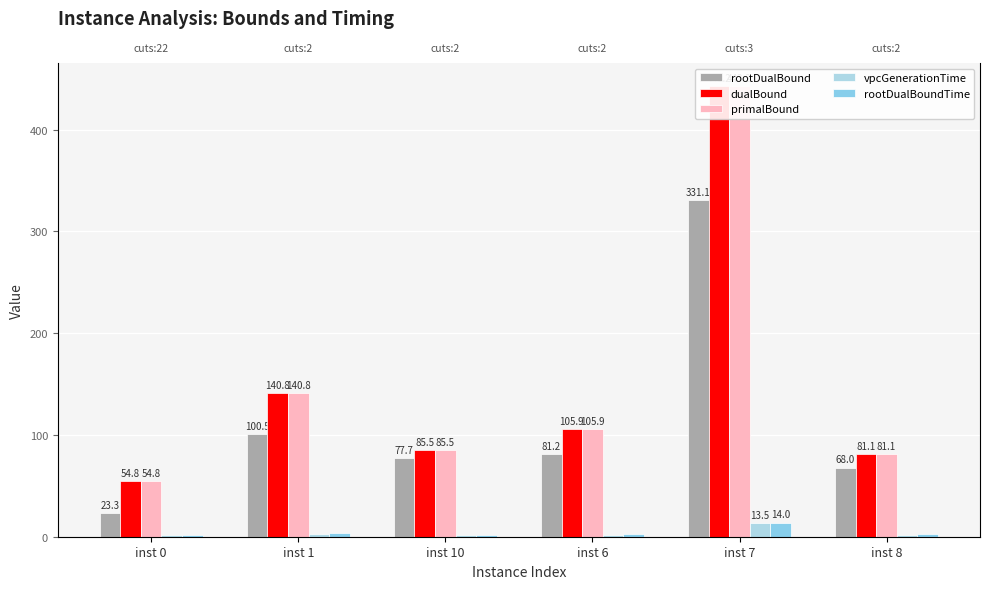

Which series has the largest range (max minus min)?

dualBound